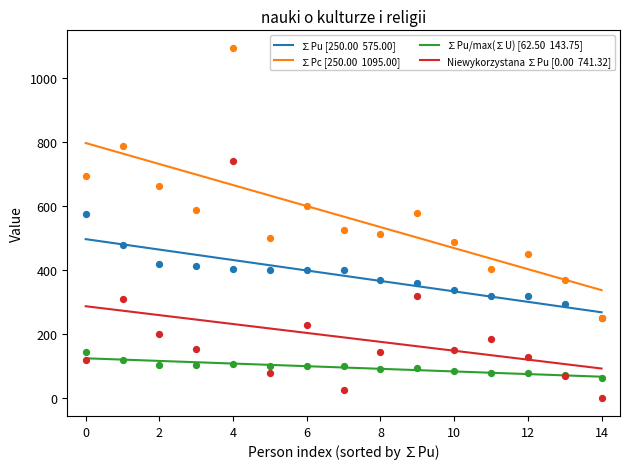

Is the value of Niewykorzystana ∑Pu [0.00  741.32] at 13 greater than the value of ∑Pu/max(∑U) [62.50  143.75] at 4?

No